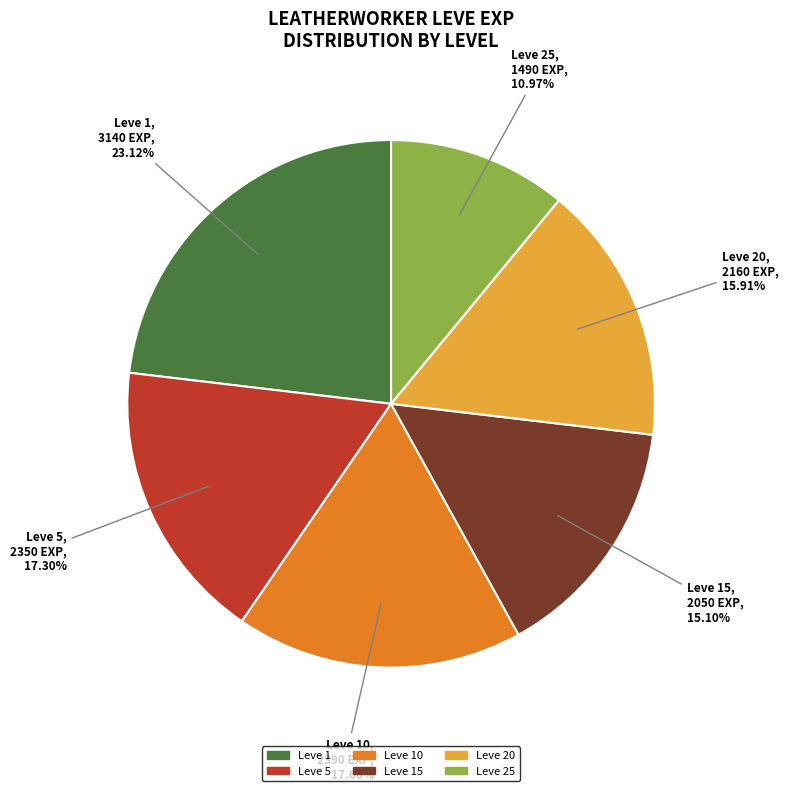

Is there a majority slice in this chart?

No